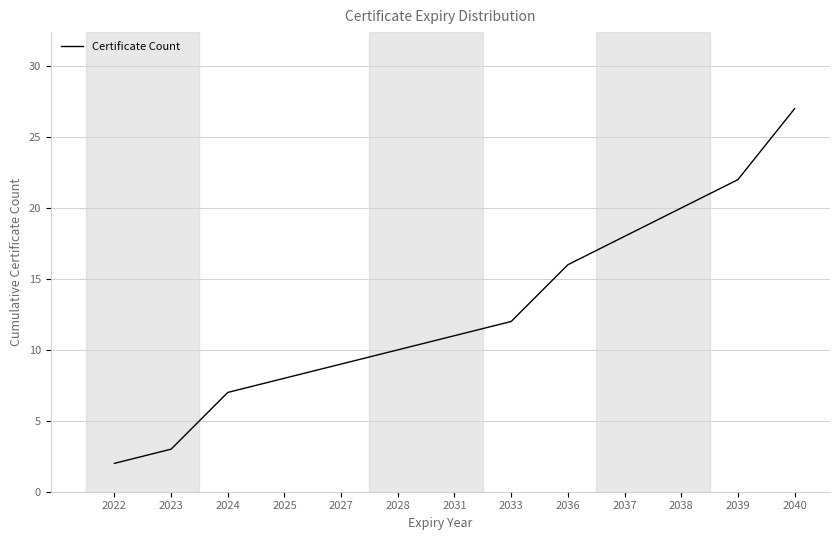

Count the number of data series in this chart.

1